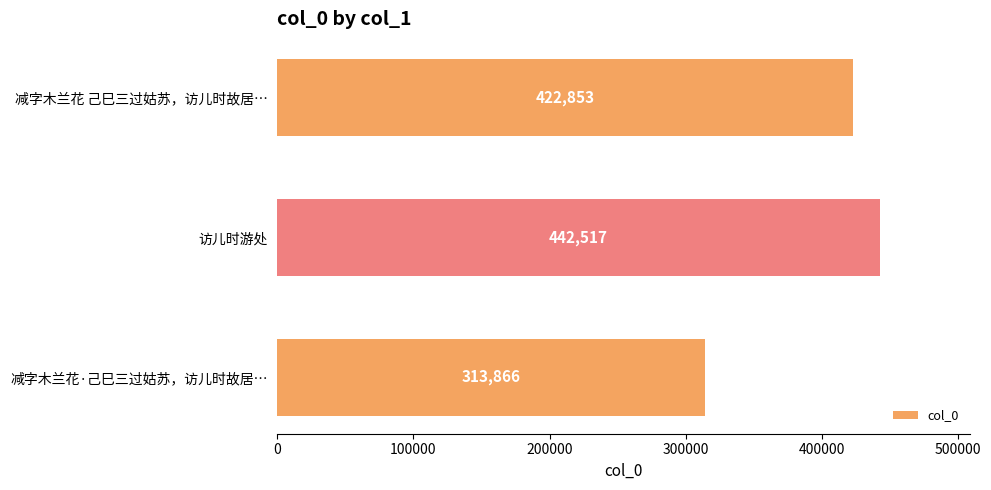

What is the change in value from 减字木兰花 己巳三过姑苏，访儿时故居… to 减字木兰花·己巳三过姑苏，访儿时故居…?

-108987